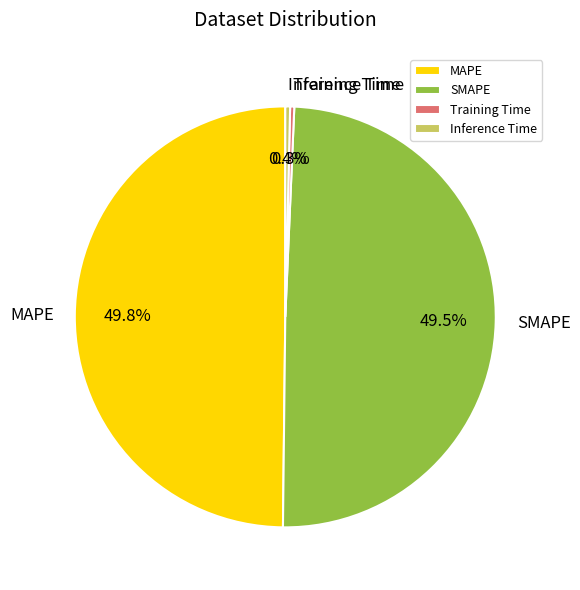

Between MAPE and Inference Time, which is larger?

MAPE